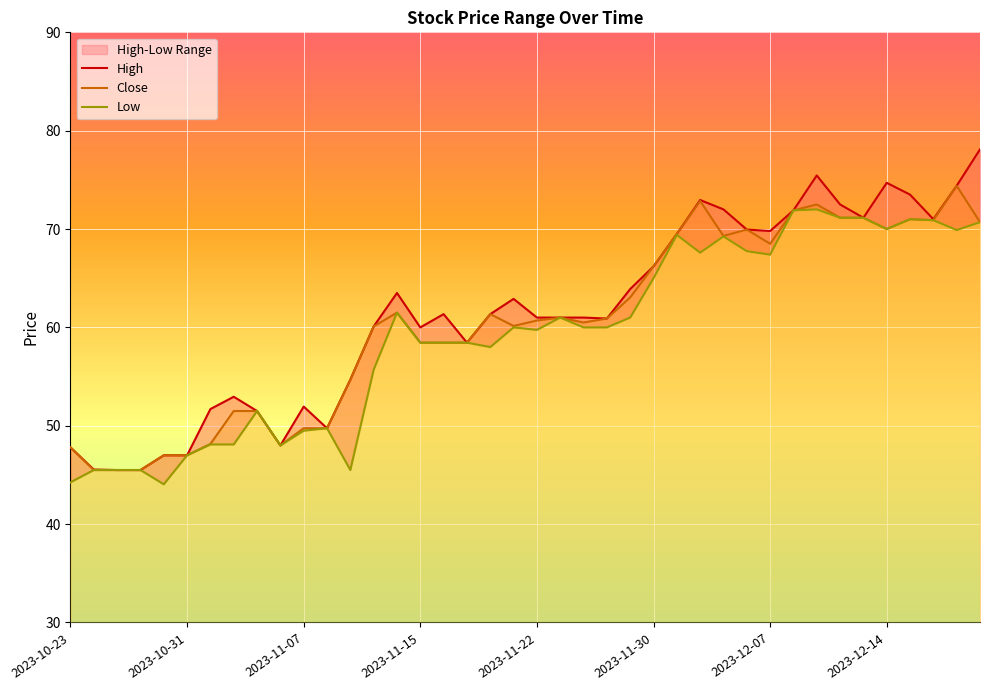

The High series shows 62.9 at 19. True or false?

True